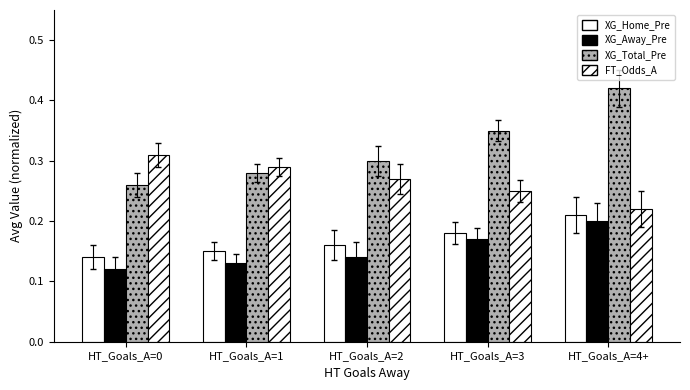

Reading left to right, list all the values displayed in this chart.

XG_Home_Pre: HT_Goals_A=0=0.1	HT_Goals_A=1=0.1	HT_Goals_A=2=0.2	HT_Goals_A=3=0.2	HT_Goals_A=4+=0.2
XG_Away_Pre: HT_Goals_A=0=0.1	HT_Goals_A=1=0.1	HT_Goals_A=2=0.1	HT_Goals_A=3=0.2	HT_Goals_A=4+=0.2
XG_Total_Pre: HT_Goals_A=0=0.3	HT_Goals_A=1=0.3	HT_Goals_A=2=0.3	HT_Goals_A=3=0.3	HT_Goals_A=4+=0.4
FT_Odds_A: HT_Goals_A=0=0.3	HT_Goals_A=1=0.3	HT_Goals_A=2=0.3	HT_Goals_A=3=0.2	HT_Goals_A=4+=0.2